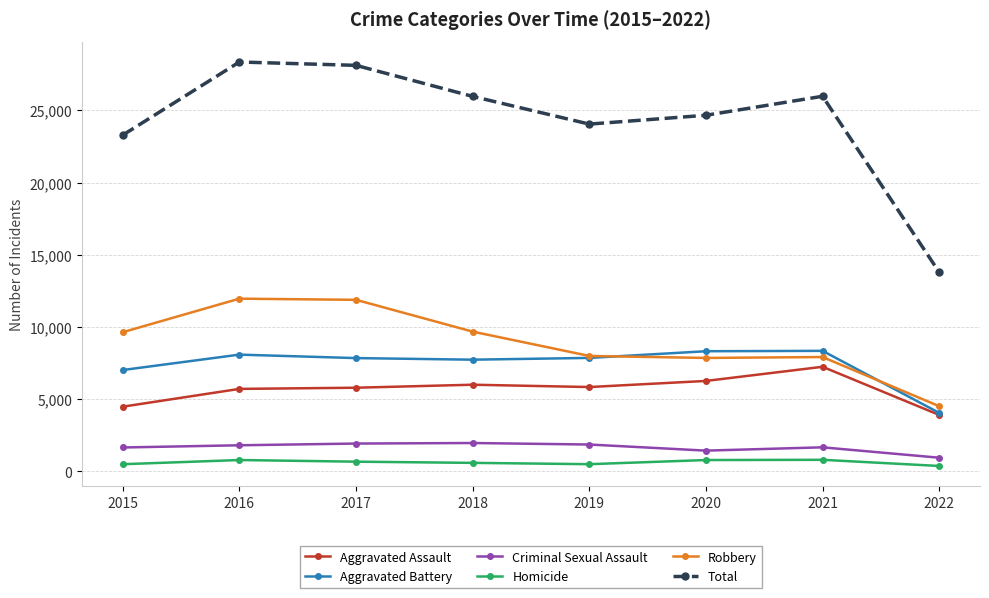

What is the value of the Aggravated Assault point at the 2nd from the left?

5712